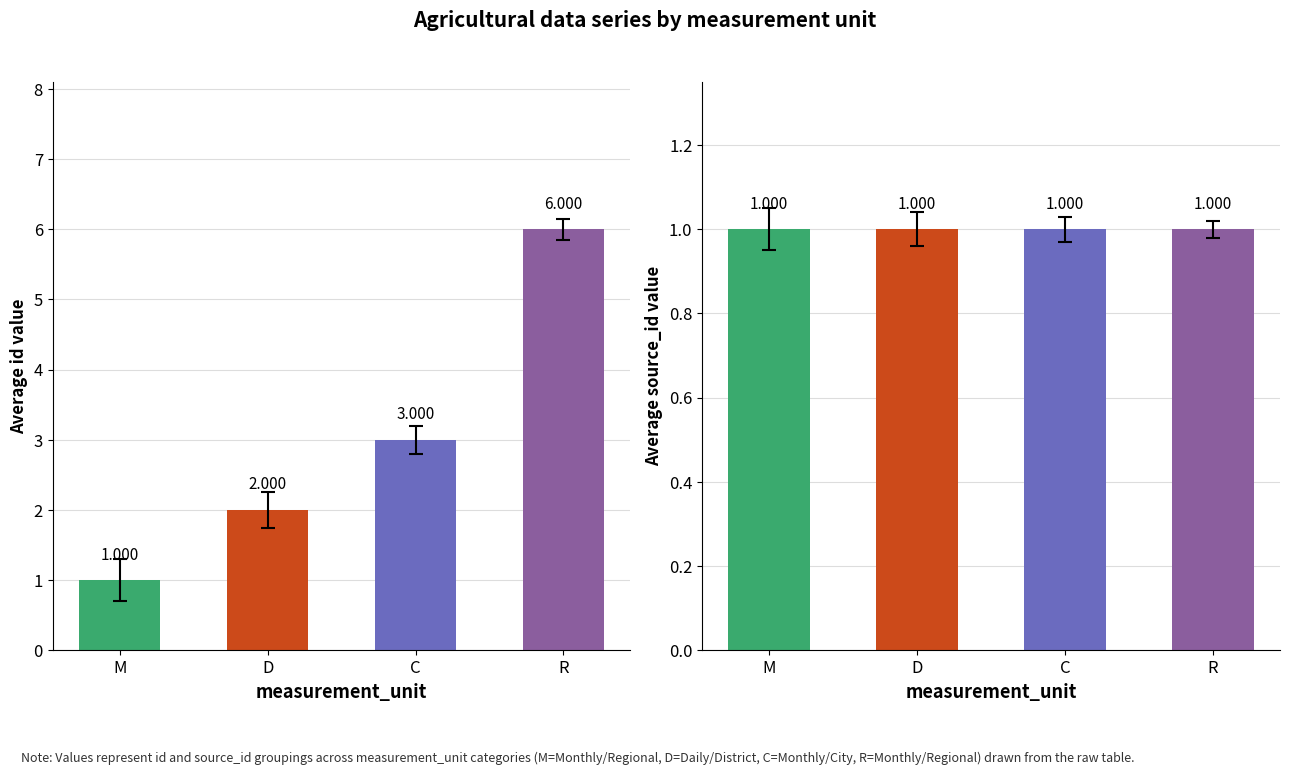

List the series in order of their peak value, lowest first.

source_id, id